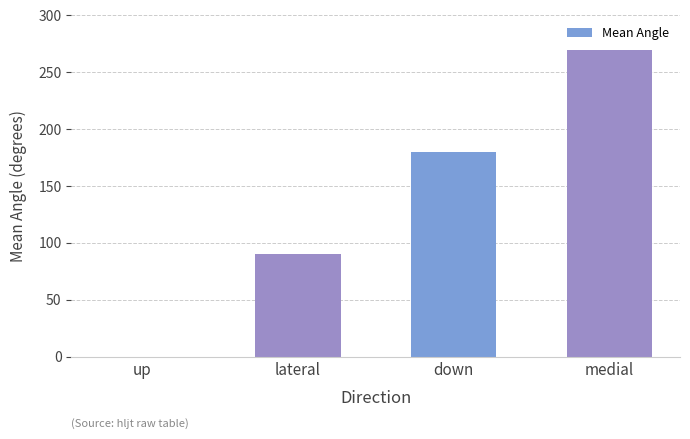

Count the values in the range 90 to 270.

3